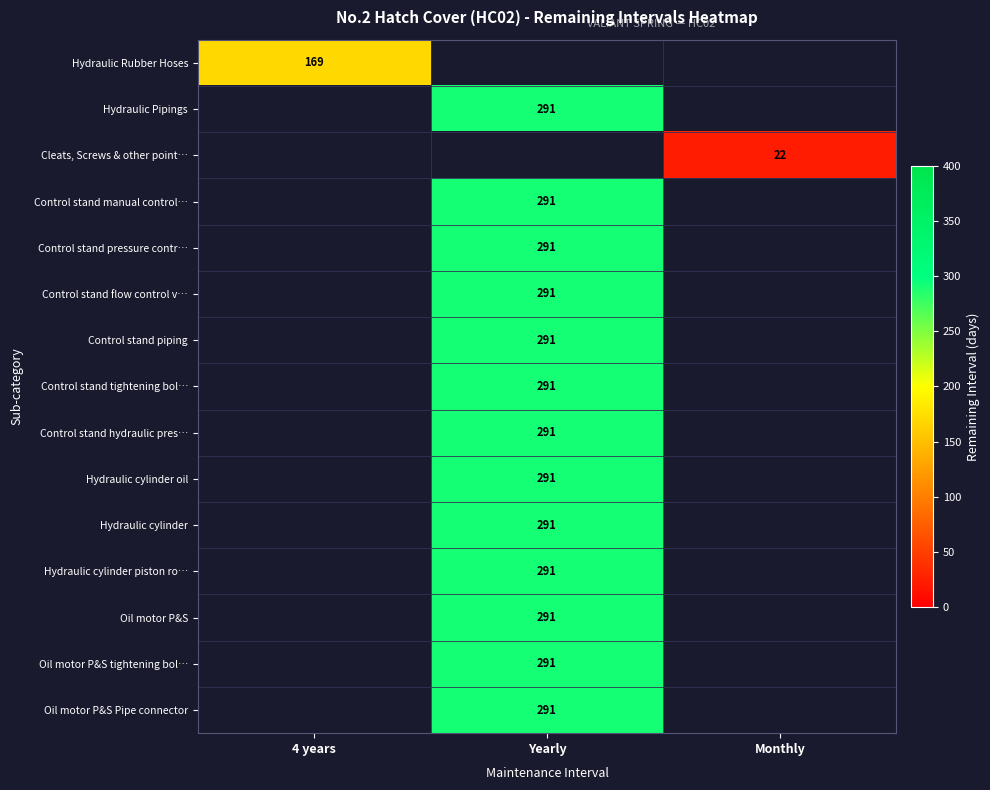

True or false: Oil motor P&S Pipe connector has a value of 291 at Yearly.

True